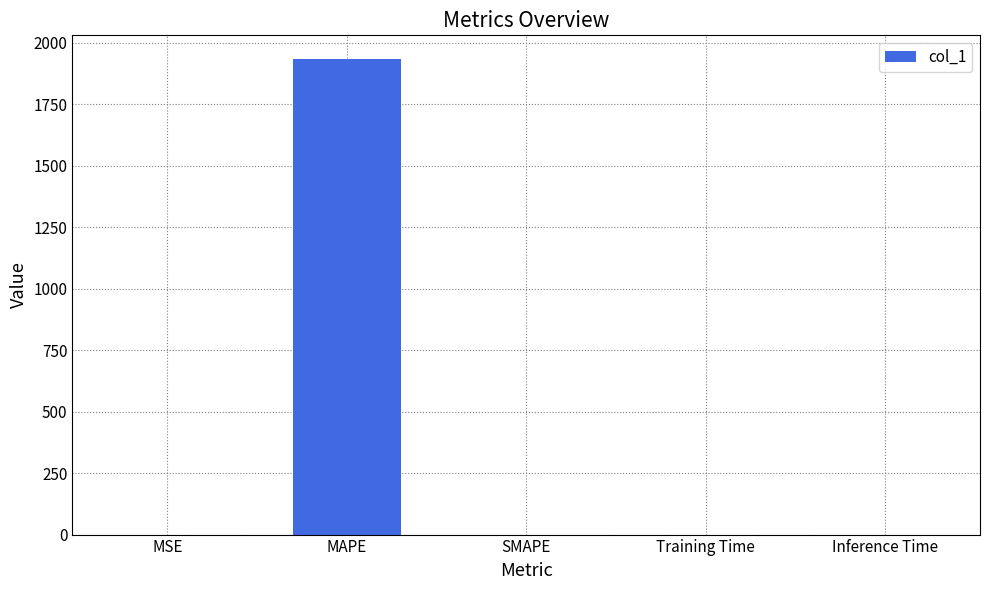

What is the sum of all values?

1933.7